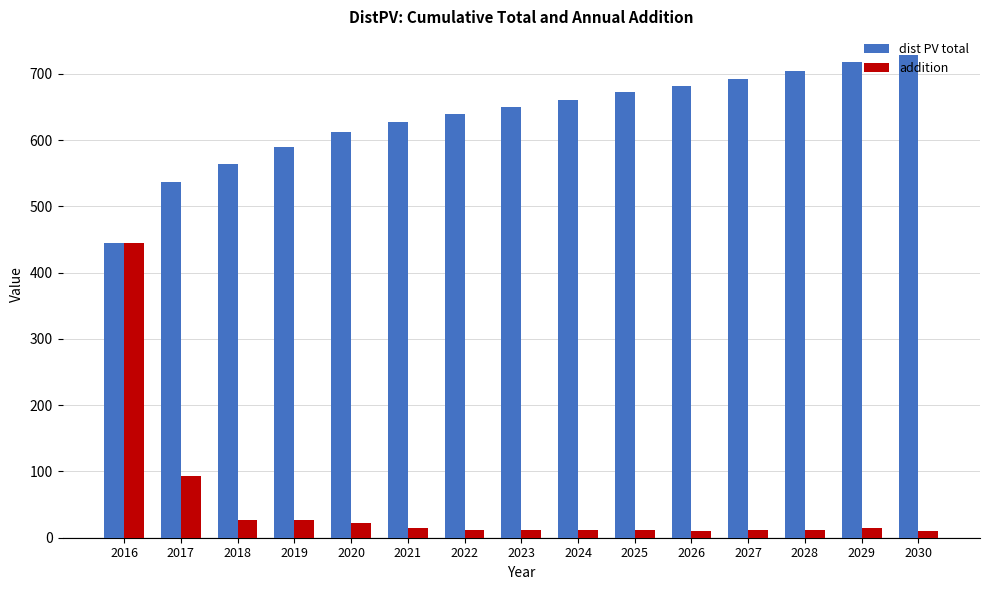

What is the maximum value for dist PV total?

727.7